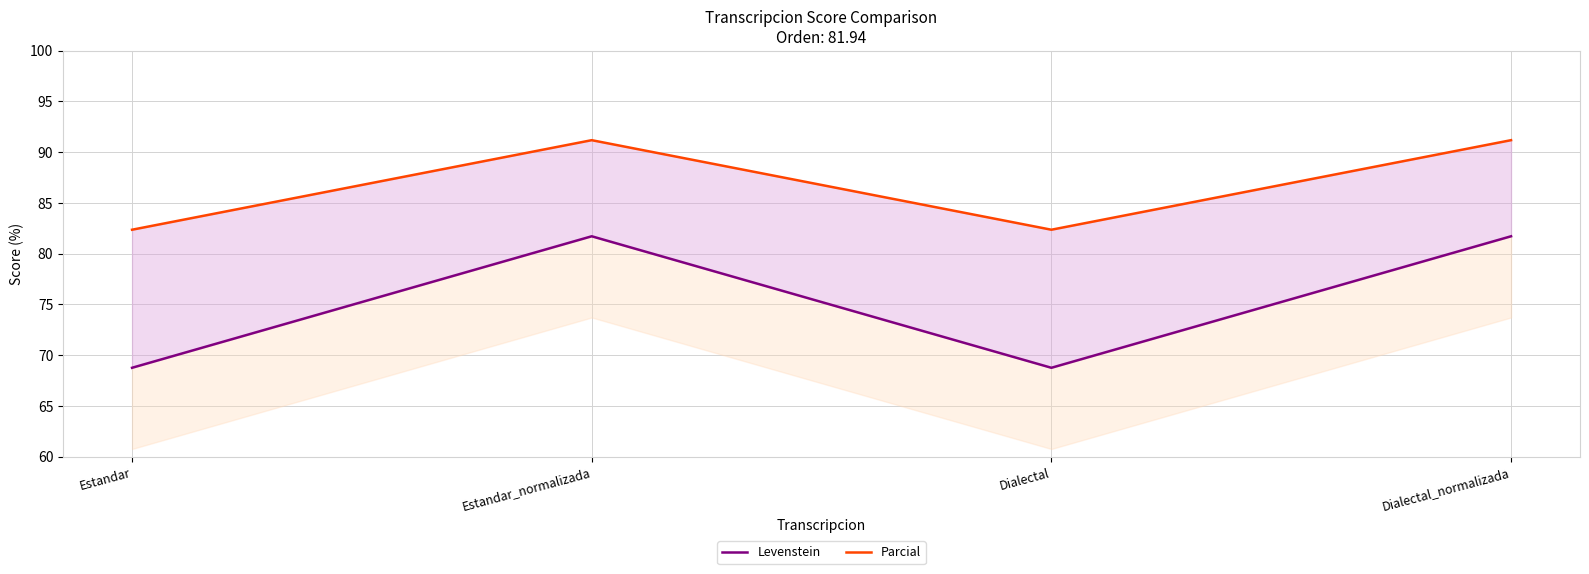

What is the value of the Parcial point at the 4th from the left?

91.2